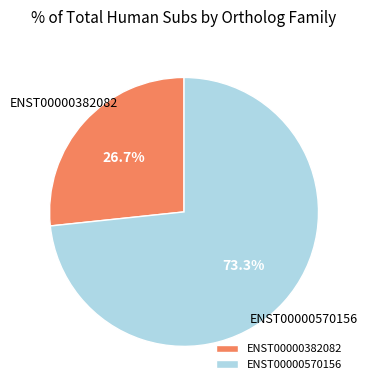

To the nearest percent, what is the average slice percentage?

50%